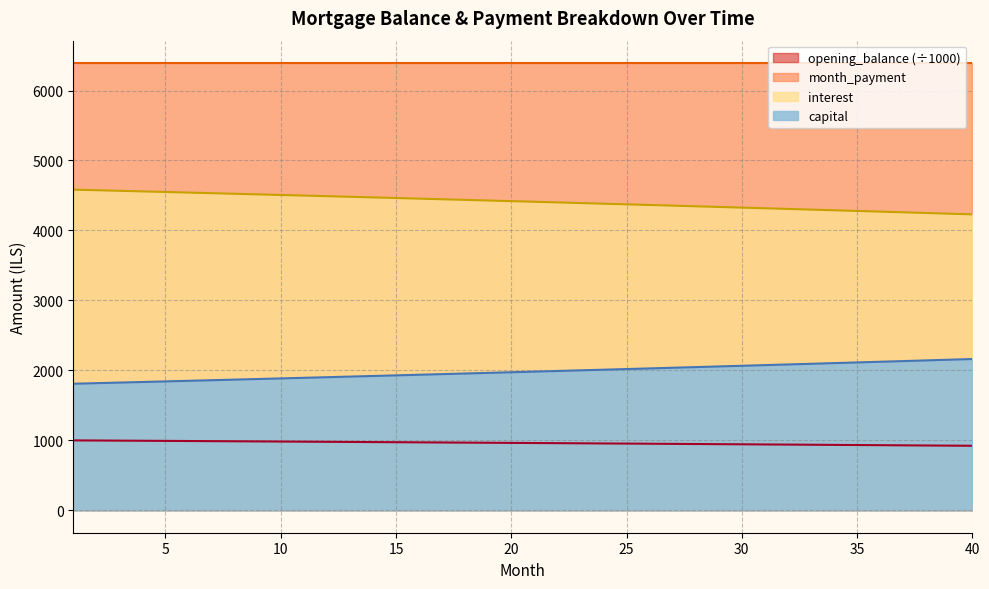

Which has a higher value, 27 or 30?

27